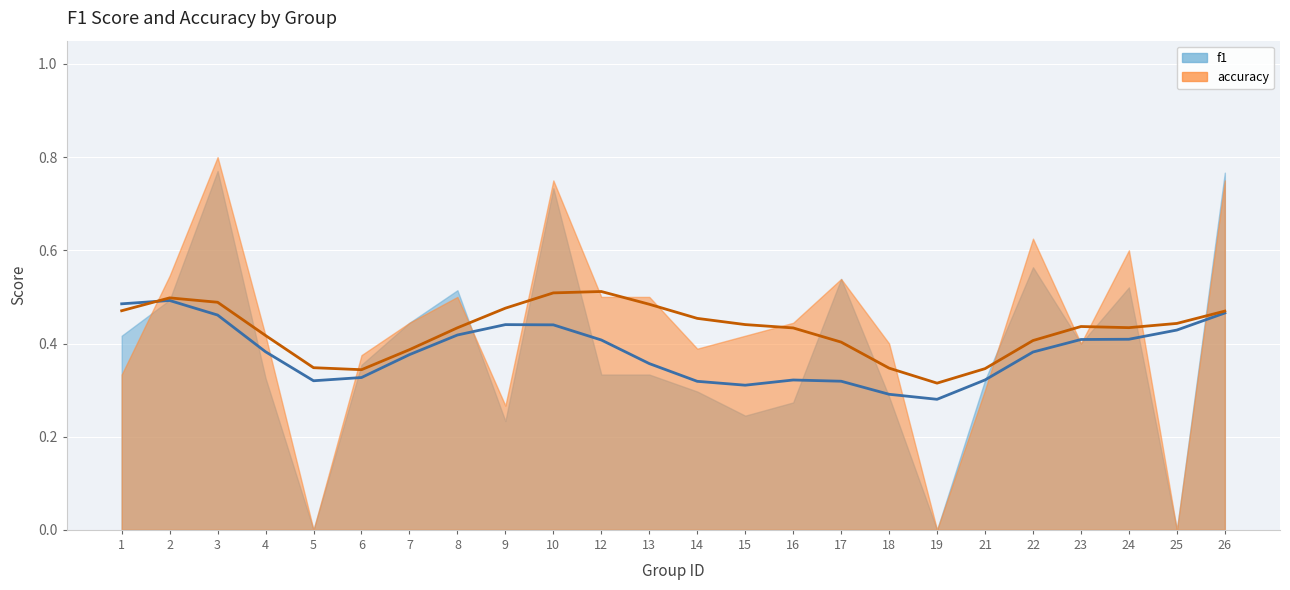

Which series ends up on top after the final intersection of F1 smooth and Accuracy smooth?

Accuracy smooth